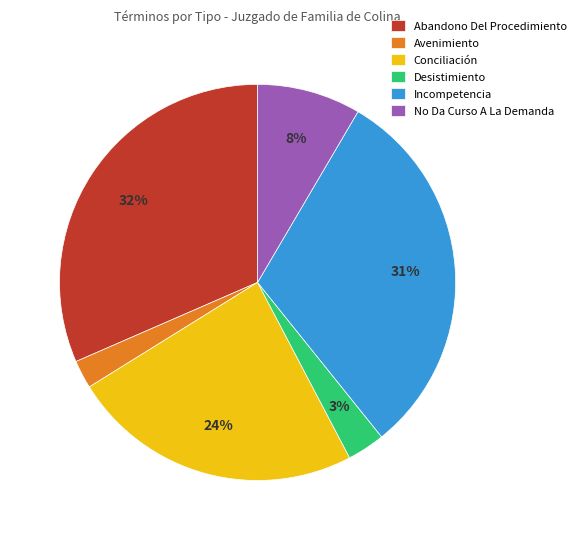

Combined, do Avenimiento and Incompetencia account for over 50%?

No